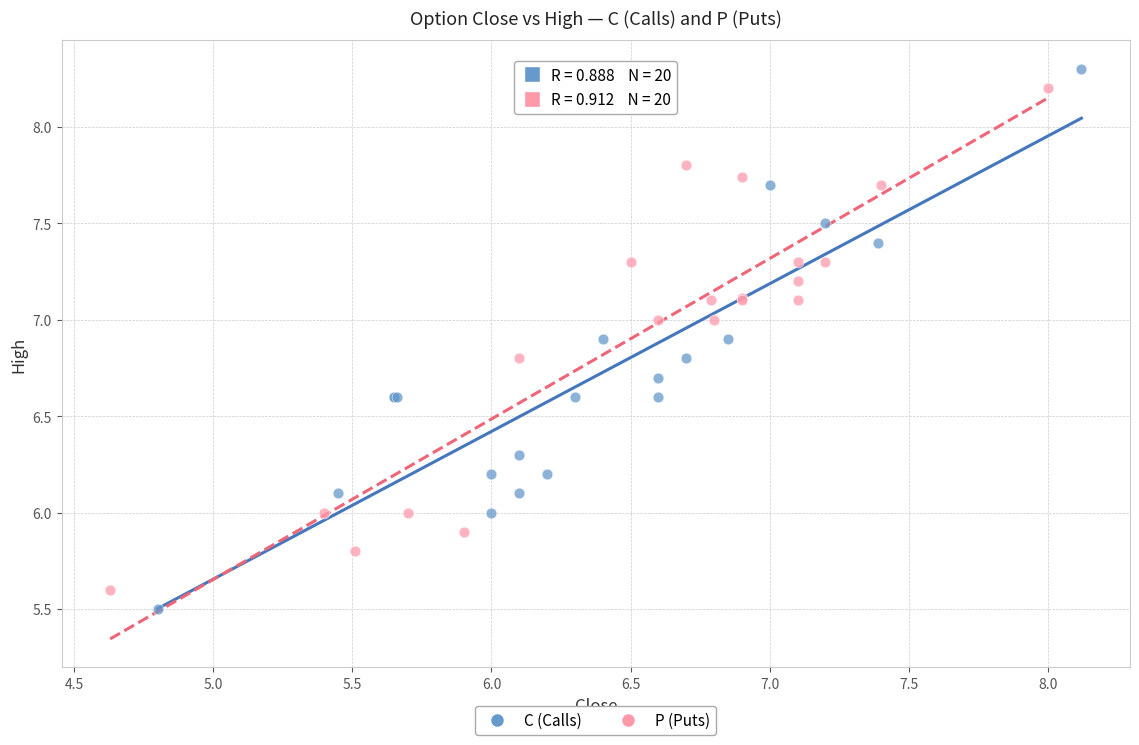

Which series contains the lowest Y value?

C (Calls)